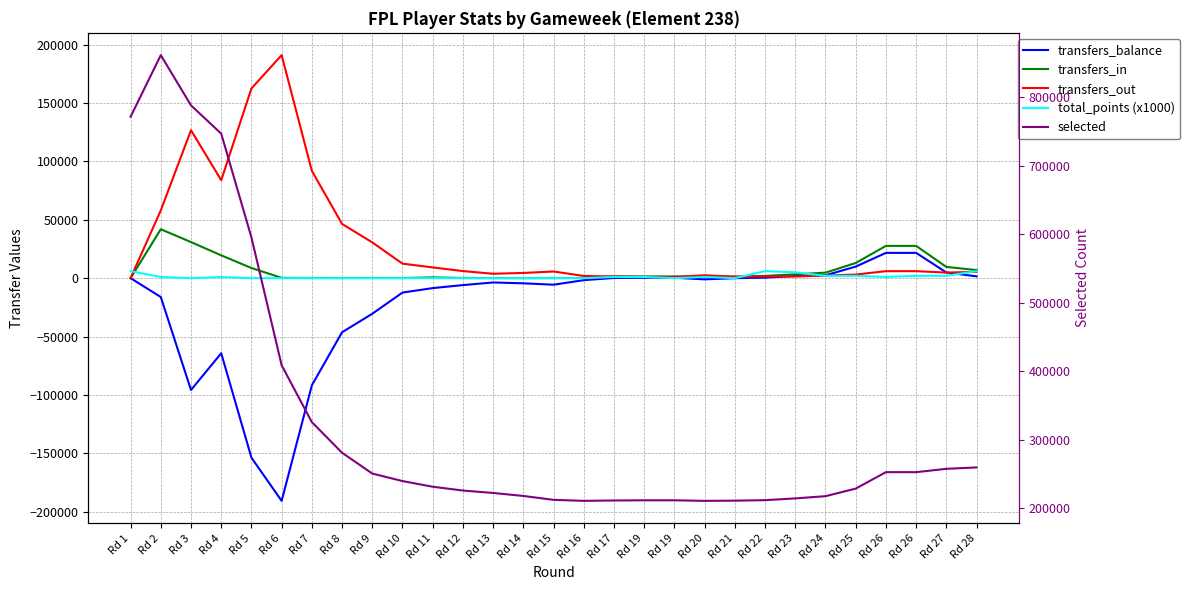

Reading right to left, list all the values displayed in this chart.

transfers_balance: Rd 28=1531	Rd 27=4859	Rd 26=21654	Rd 26=21654	Rd 25=9874	Rd 24=2449	Rd 23=1851	Rd 22=430	Rd 21=-23	Rd 20=-1042	Rd 19=340	Rd 19=340	Rd 17=149	Rd 16=-1732	Rd 15=-5606	Rd 14=-4435	Rd 13=-3697	Rd 12=-5957	Rd 11=-8530	Rd 10=-12347	Rd 9=-30496	Rd 8=-46336	Rd 7=-91782	Rd 6=-190759	Rd 5=-153786	Rd 4=-64334	Rd 3=-95807	Rd 2=-16165	Rd 1=0
transfers_in: Rd 28=6926	Rd 27=9611	Rd 26=27638	Rd 26=27638	Rd 25=12965	Rd 24=4709	Rd 23=3248	Rd 22=1937	Rd 21=1232	Rd 20=1414	Rd 19=1406	Rd 19=1406	Rd 17=1533	Rd 16=150	Rd 15=85	Rd 14=17	Rd 13=53	Rd 12=107	Rd 11=662	Rd 10=73	Rd 9=118	Rd 8=77	Rd 7=123	Rd 6=254	Rd 5=8685	Rd 4=19529	Rd 3=30897	Rd 2=41879	Rd 1=0
transfers_out: Rd 28=5395	Rd 27=4752	Rd 26=5984	Rd 26=5984	Rd 25=3091	Rd 24=2260	Rd 23=1397	Rd 22=1507	Rd 21=1255	Rd 20=2456	Rd 19=1066	Rd 19=1066	Rd 17=1384	Rd 16=1882	Rd 15=5691	Rd 14=4452	Rd 13=3750	Rd 12=6064	Rd 11=9192	Rd 10=12420	Rd 9=30614	Rd 8=46413	Rd 7=91905	Rd 6=191013	Rd 5=162471	Rd 4=83863	Rd 3=126704	Rd 2=58044	Rd 1=0
total_points (x1000): Rd 28=6000	Rd 27=2000	Rd 26=2000	Rd 26=1000	Rd 25=2000	Rd 24=2000	Rd 23=5000	Rd 22=6000	Rd 21=0	Rd 20=1000	Rd 19=0	Rd 19=1000	Rd 17=1000	Rd 16=0	Rd 15=0	Rd 14=0	Rd 13=0	Rd 12=0	Rd 11=0	Rd 10=0	Rd 9=0	Rd 8=0	Rd 7=0	Rd 6=0	Rd 5=0	Rd 4=1000	Rd 3=0	Rd 2=1000	Rd 1=6000
selected: Rd 28=259494	Rd 27=257450	Rd 26=252593	Rd 26=252593	Rd 25=228572	Rd 24=217553	Rd 23=214289	Rd 22=211716	Rd 21=211003	Rd 20=210721	Rd 19=211522	Rd 19=211522	Rd 17=211257	Rd 16=210715	Rd 15=212200	Rd 14=217876	Rd 13=222239	Rd 12=225772	Rd 11=231331	Rd 10=239597	Rd 9=250572	Rd 8=280914	Rd 7=325591	Rd 6=408583	Rd 5=595195	Rd 4=746576	Rd 3=787846	Rd 2=861165	Rd 1=771267